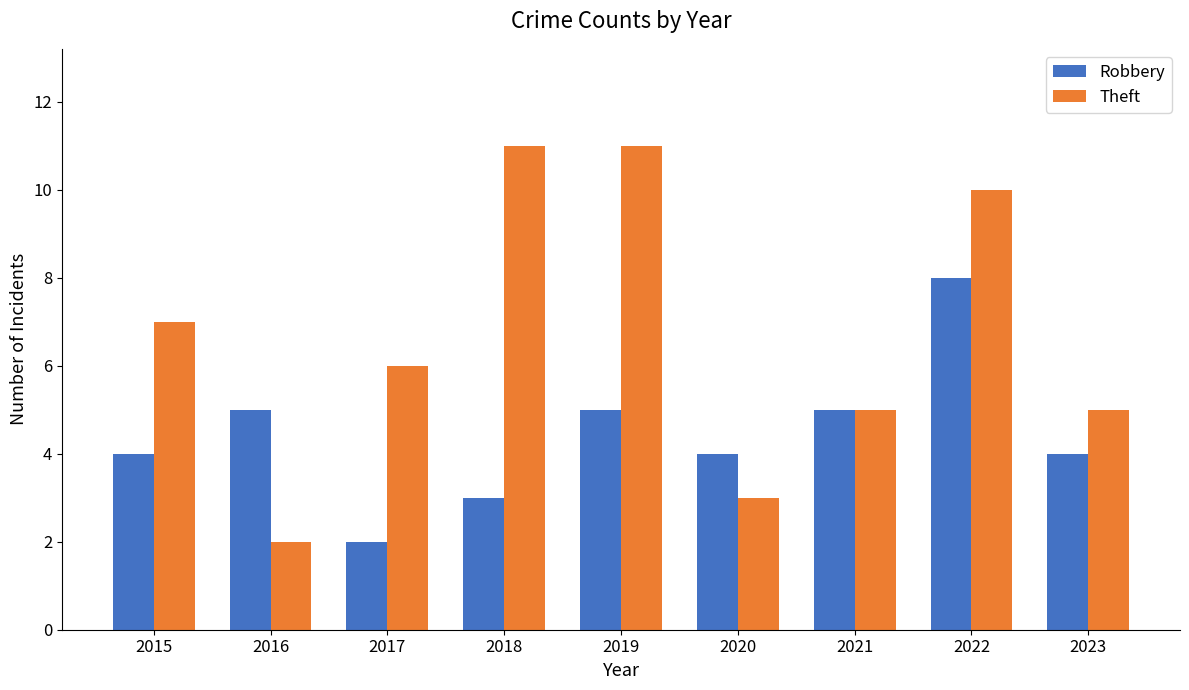

At which label does Theft first exceed 6?

2015